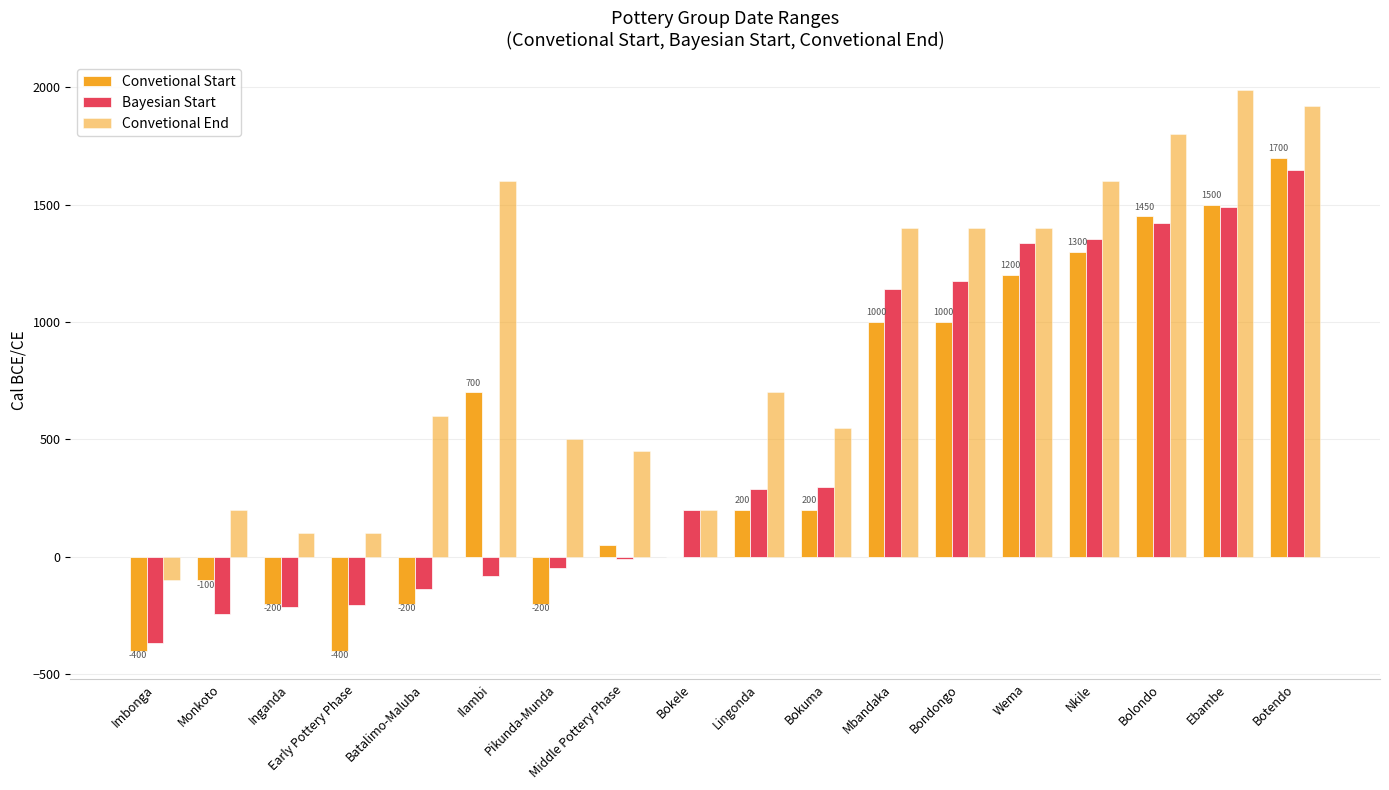

How many groups of bars are there?

18